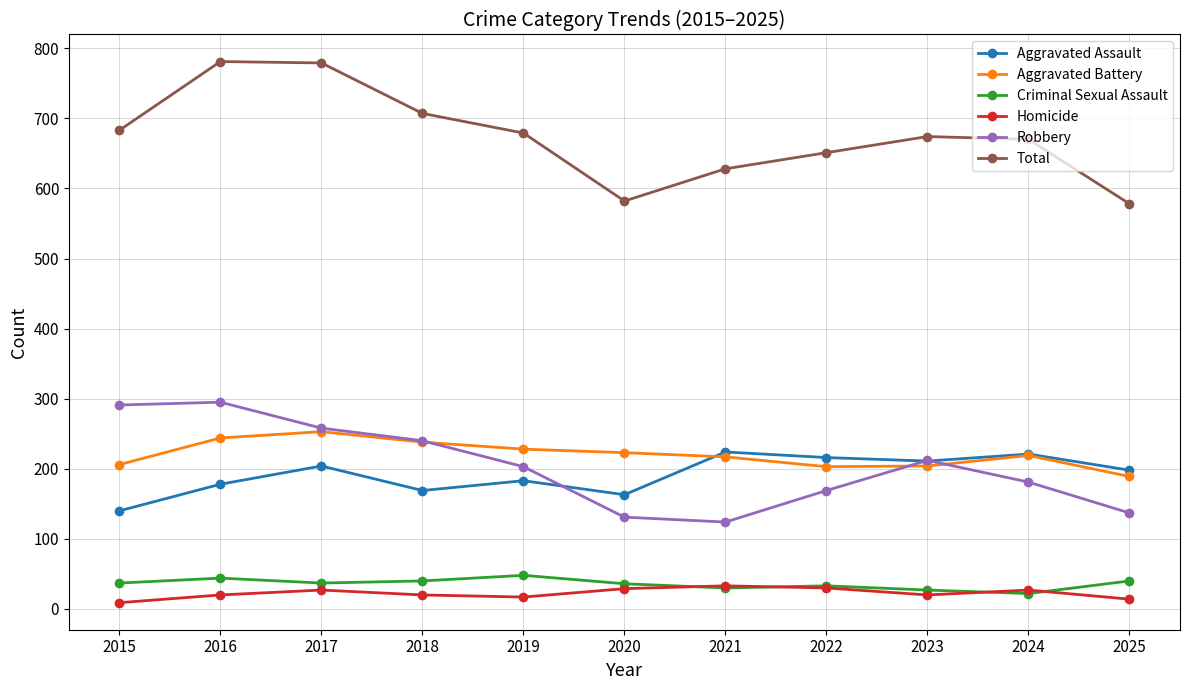

What is the highest value of the Criminal Sexual Assault series?

48